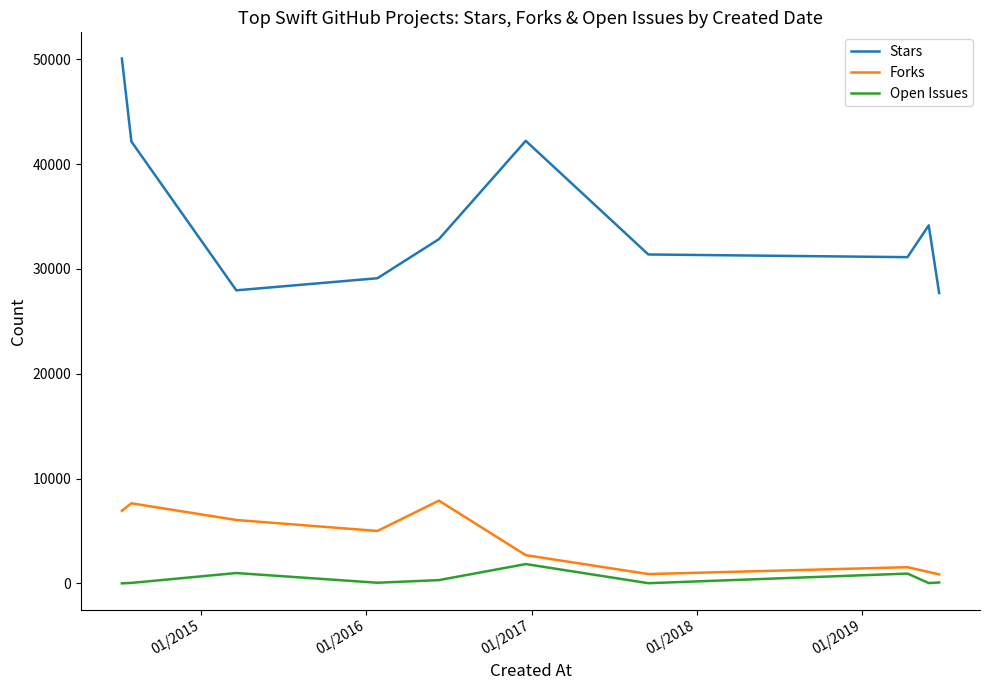

Which series has the widest spread of values?

Stars